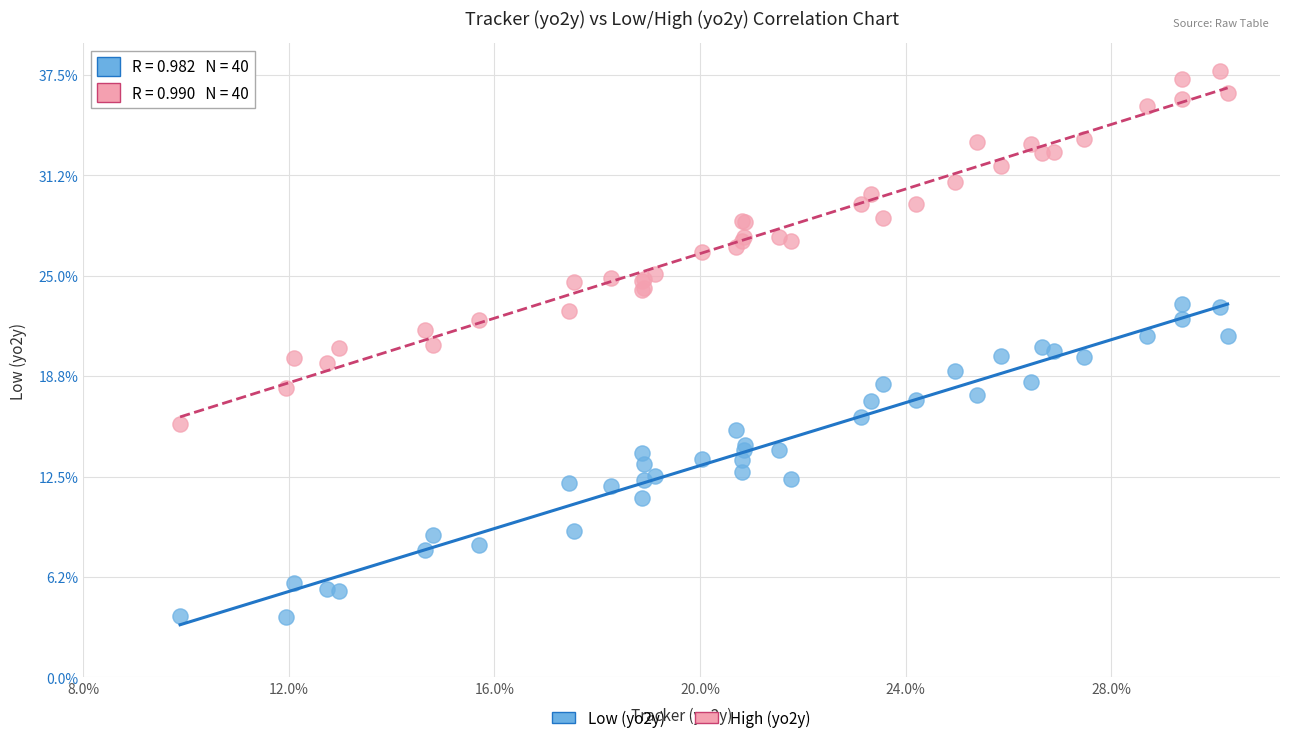

Which series contains the highest Y value?

High (yo2y)